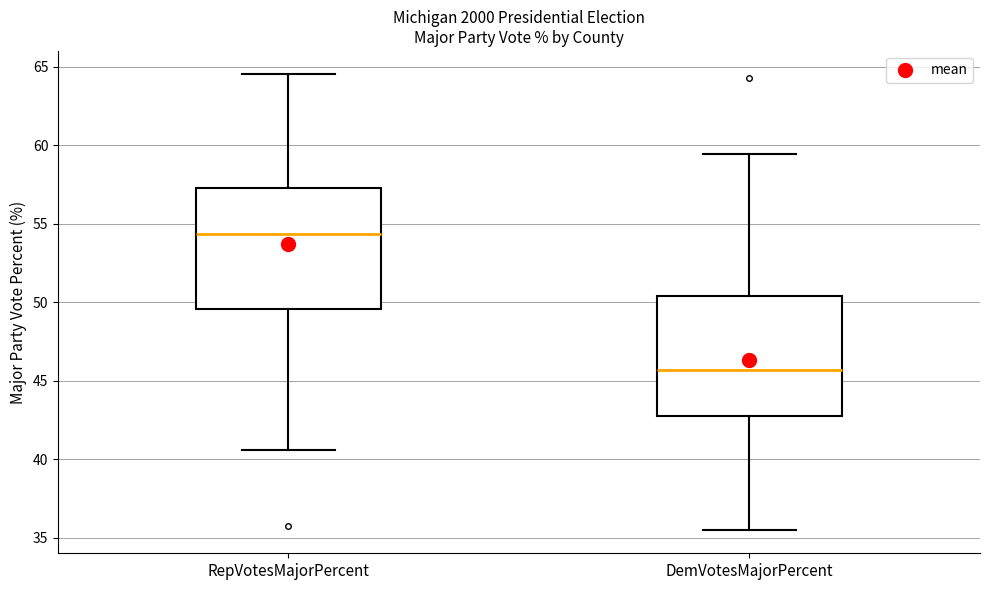

Reading left to right, transcribe this box plot: for each box, give where its median line is, the range the box spans, and where its two whiskers end, as read against the y-axis. The values are not printed on the chart, so give them approximately, as read against the axis.

RepVotesMajorPercent: median 54.5, box 49.5 to 57.0, whiskers 40.5 to 64.5
DemVotesMajorPercent: median 45.5, box 43.0 to 50.5, whiskers 35.5 to 59.5